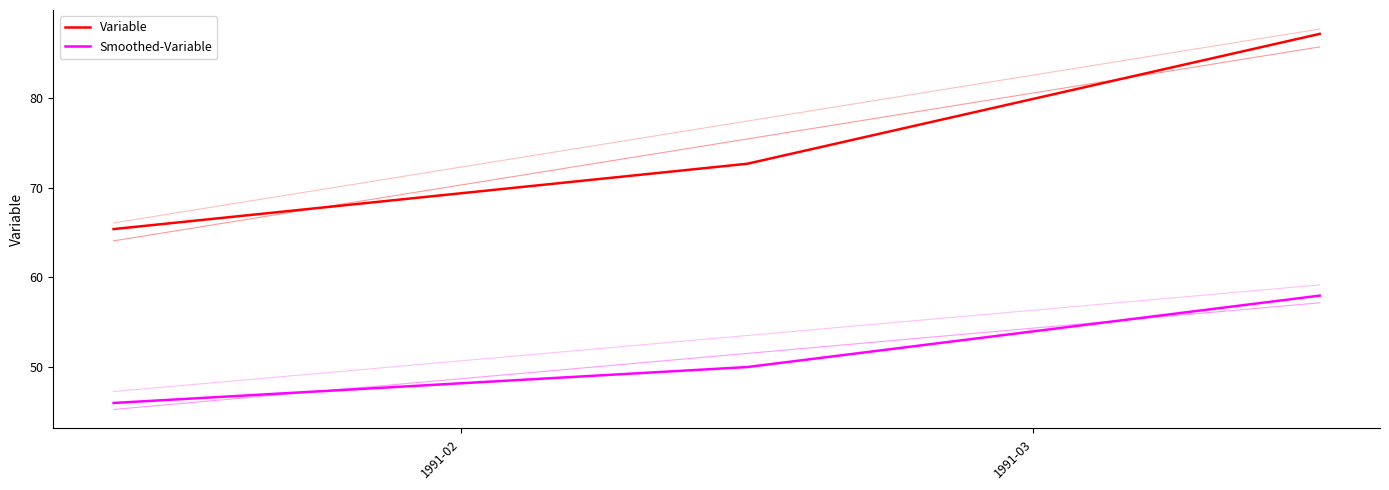

At how many categories does at least one series exceed 57?

3